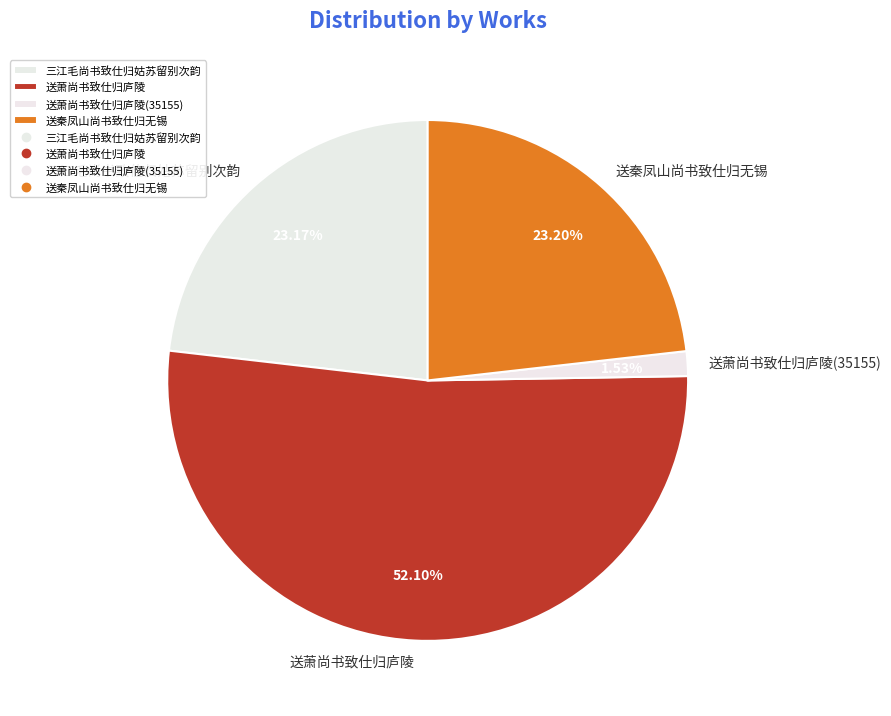

How many segments does this pie chart have?

4